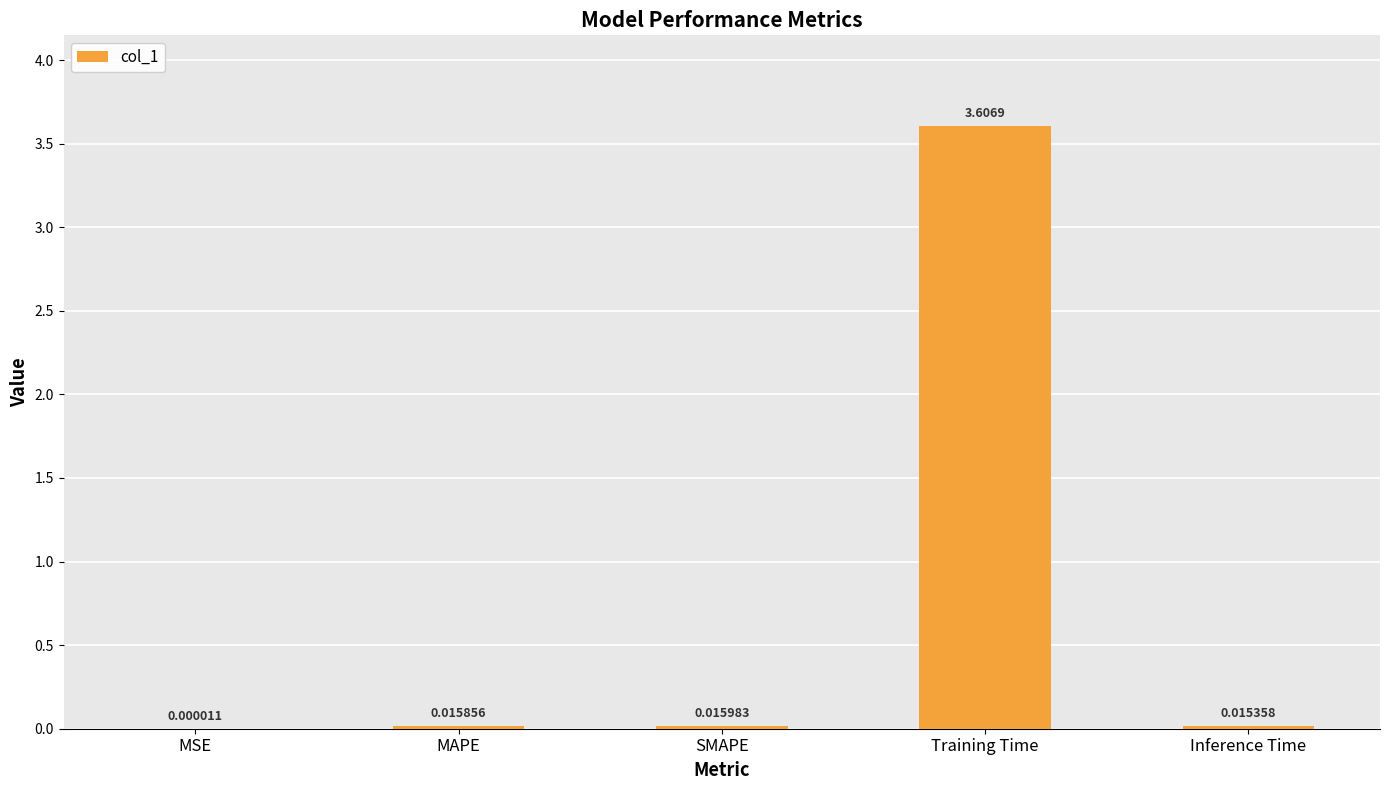

What is the change in value from MAPE to Training Time?

+3.6